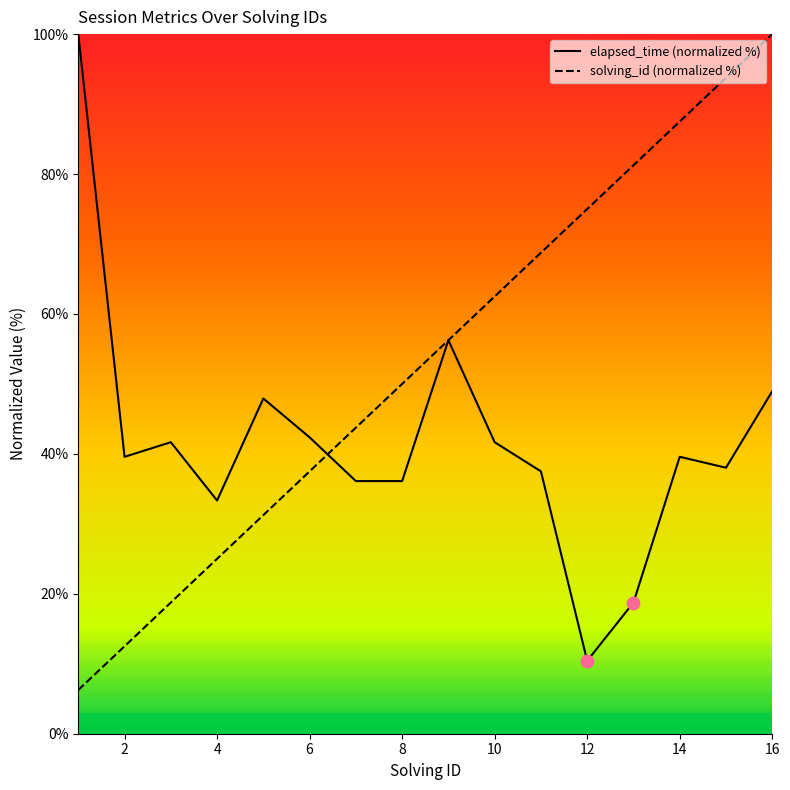

Is the value of elapsed_time (normalized %) at 6 greater than the value of solving_id (normalized %) at 10?

No